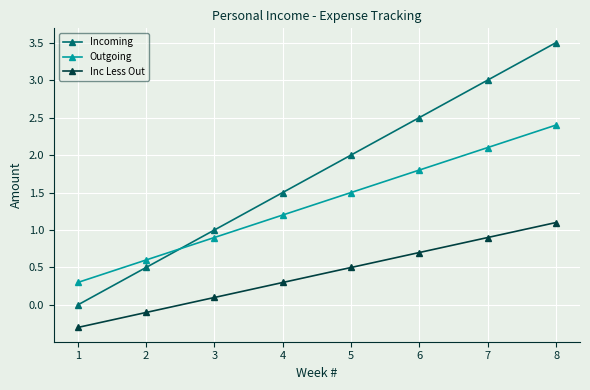

What is the difference between the second highest and second lowest values in the Outgoing series?

1.5